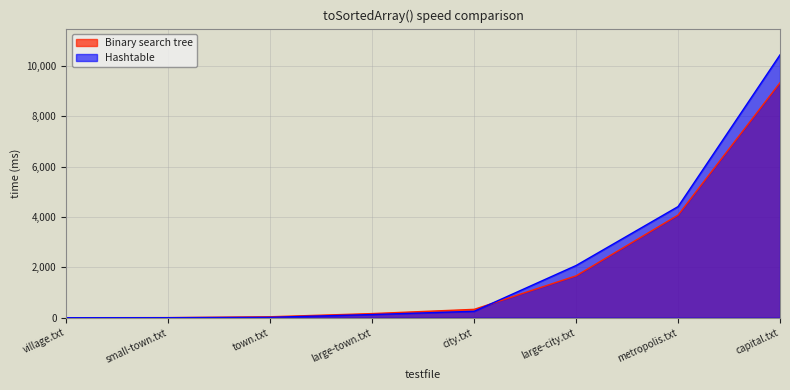

What is the label of the 5th point from the right?

large-town.txt